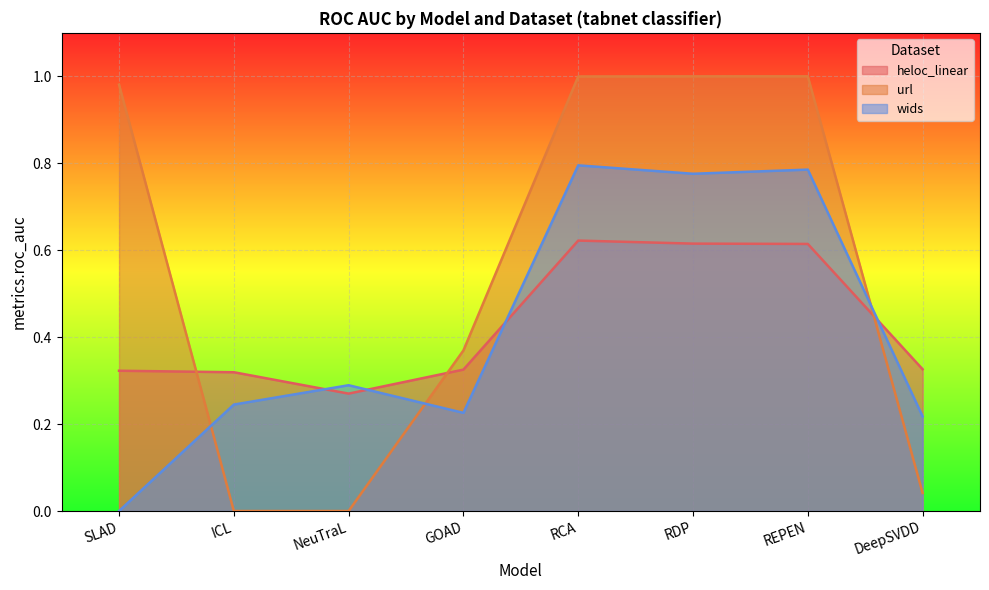

True or false: wids and url cross at least once.

True